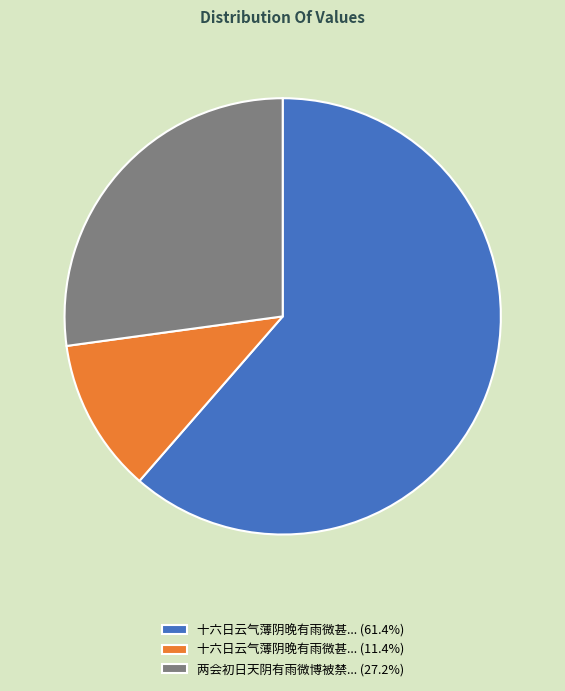

Does any single category account for the majority?

Yes